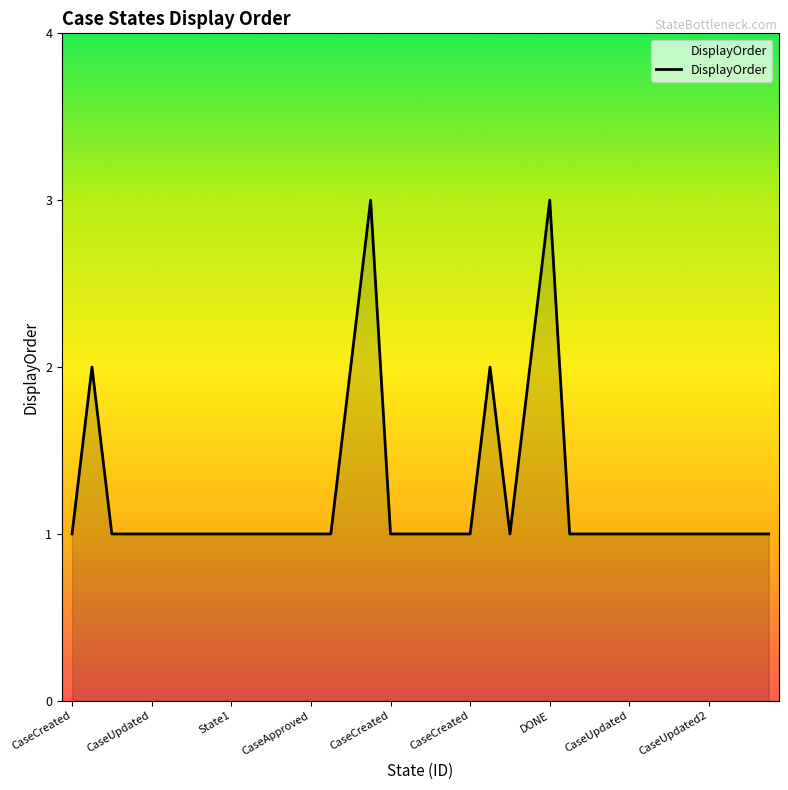

What is the maximum value shown in the chart?

3